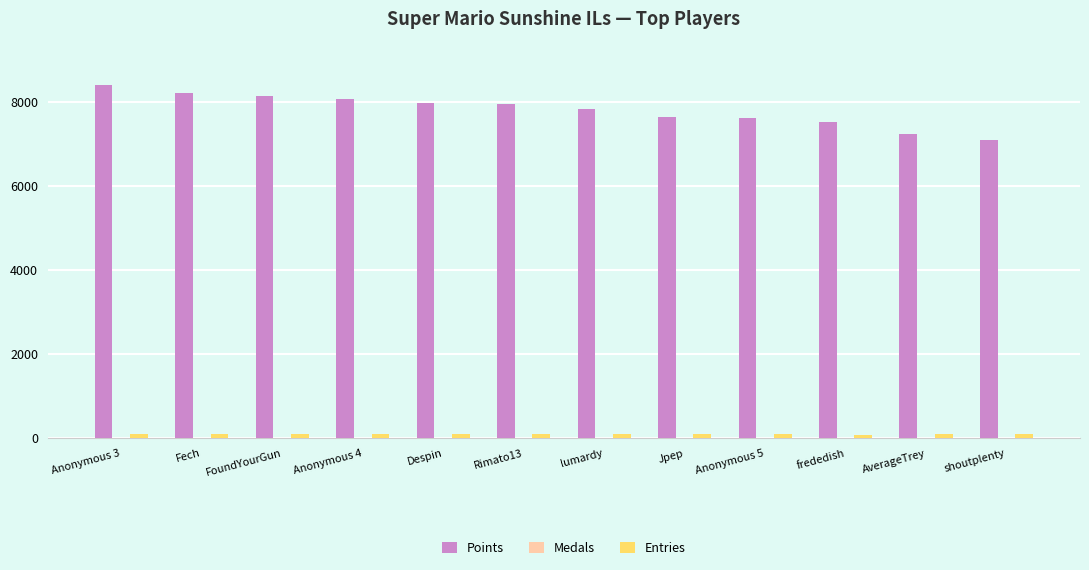

What is the maximum value for Points?

8407